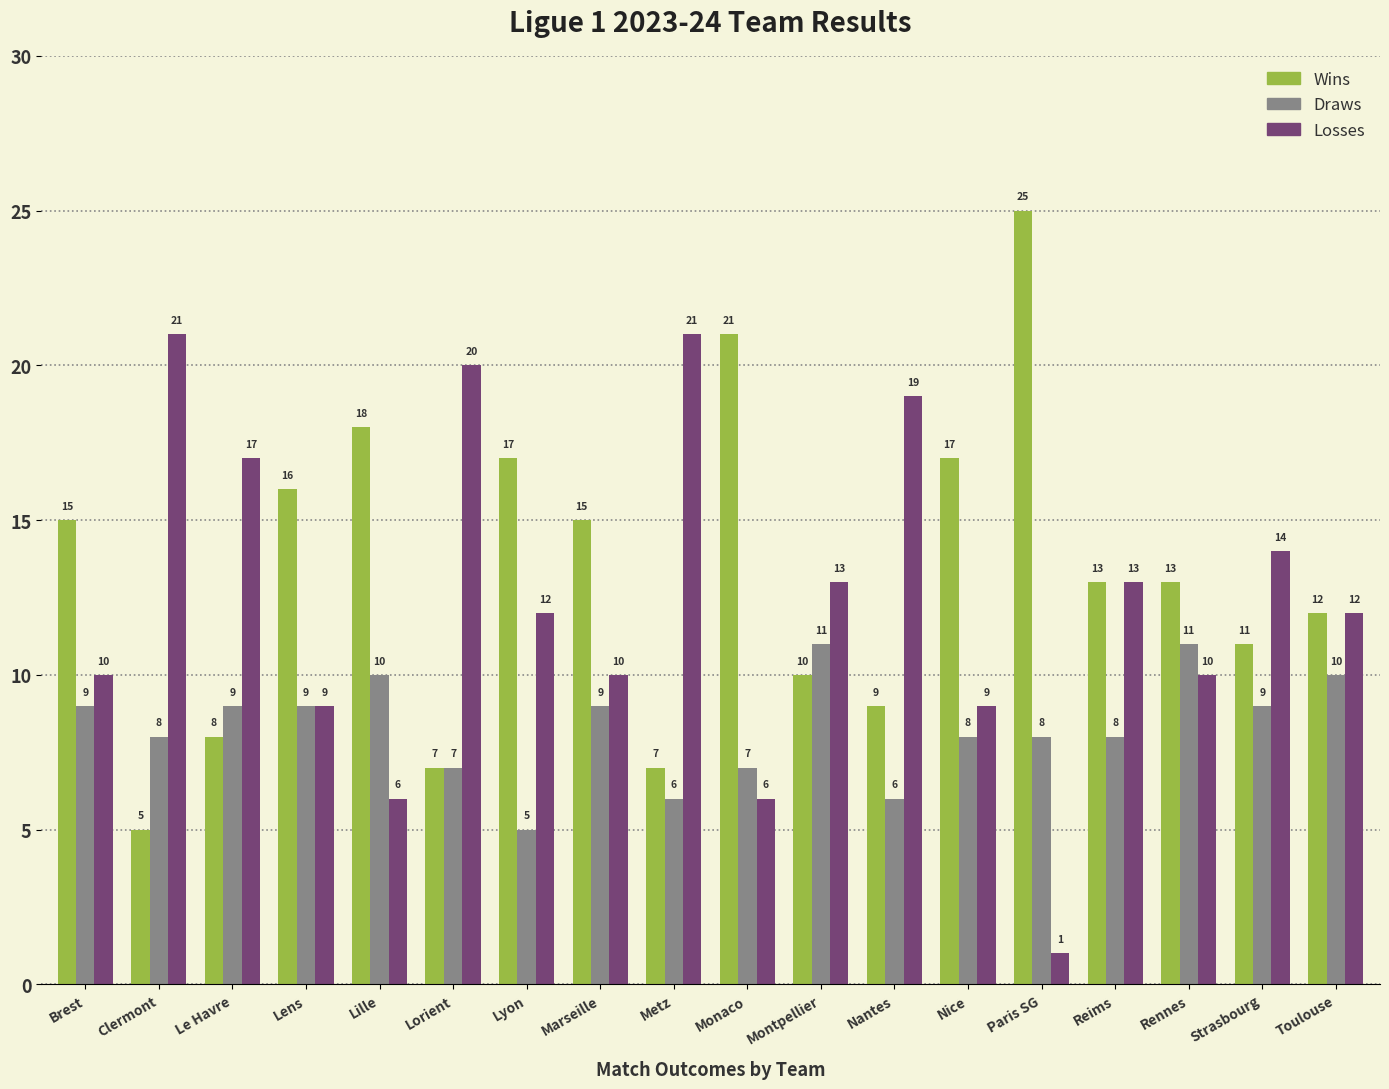

What is the label of the 14th bar from the left?

Paris SG